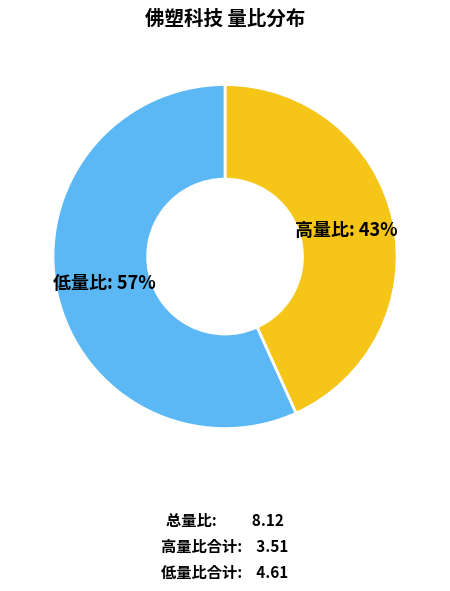

How many segments does this pie chart have?

2